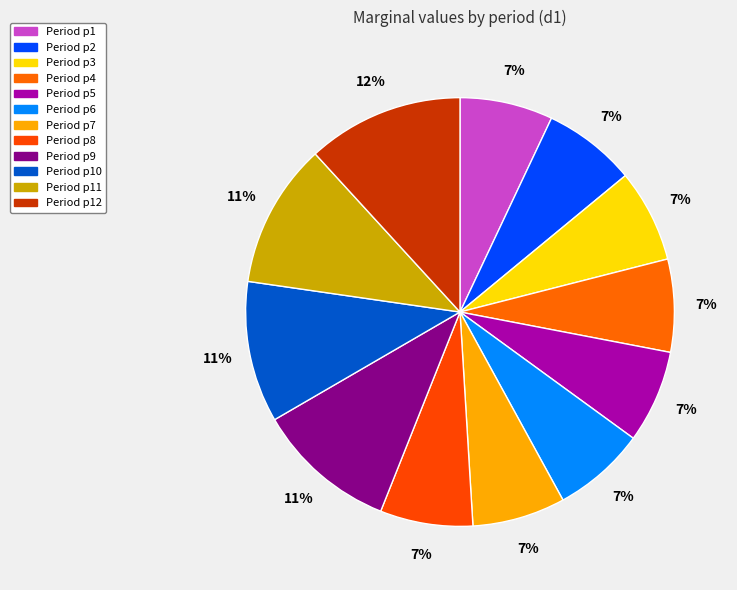

Which category has the biggest portion of the pie?

p12